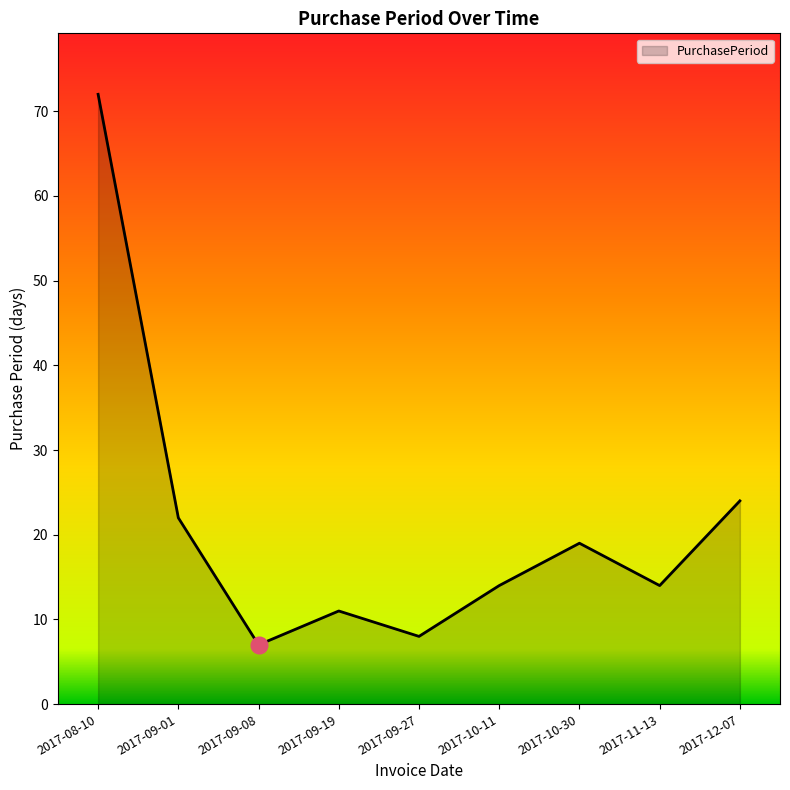

Between 2017-09-01 and 2017-10-11, which is larger?

2017-09-01